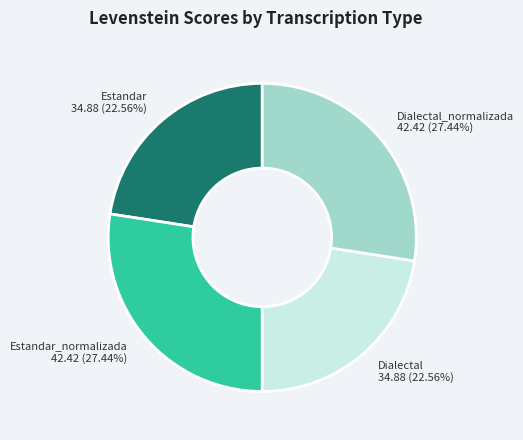

Do Estandar 34.88 (22.56%) and Dialectal 34.88 (22.56%) together represent more than half of the pie?

No